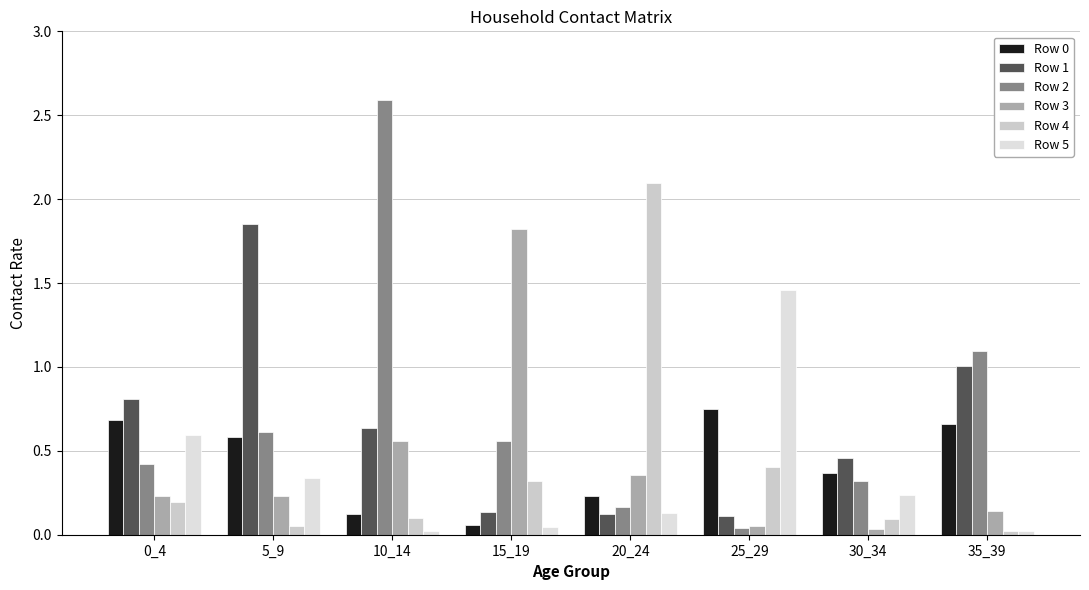

Reading right to left, list all the values displayed in this chart.

Row 0: 35_39=0.7	30_34=0.4	25_29=0.7	20_24=0.2	15_19=0.1	10_14=0.1	5_9=0.6	0_4=0.7
Row 1: 35_39=1.0	30_34=0.5	25_29=0.1	20_24=0.1	15_19=0.1	10_14=0.6	5_9=1.9	0_4=0.8
Row 2: 35_39=1.1	30_34=0.3	25_29=0.0	20_24=0.2	15_19=0.6	10_14=2.6	5_9=0.6	0_4=0.4
Row 3: 35_39=0.1	30_34=0.0	25_29=0.1	20_24=0.4	15_19=1.8	10_14=0.6	5_9=0.2	0_4=0.2
Row 4: 35_39=0.0	30_34=0.1	25_29=0.4	20_24=2.1	15_19=0.3	10_14=0.1	5_9=0.1	0_4=0.2
Row 5: 35_39=0.0	30_34=0.2	25_29=1.5	20_24=0.1	15_19=0.0	10_14=0.0	5_9=0.3	0_4=0.6